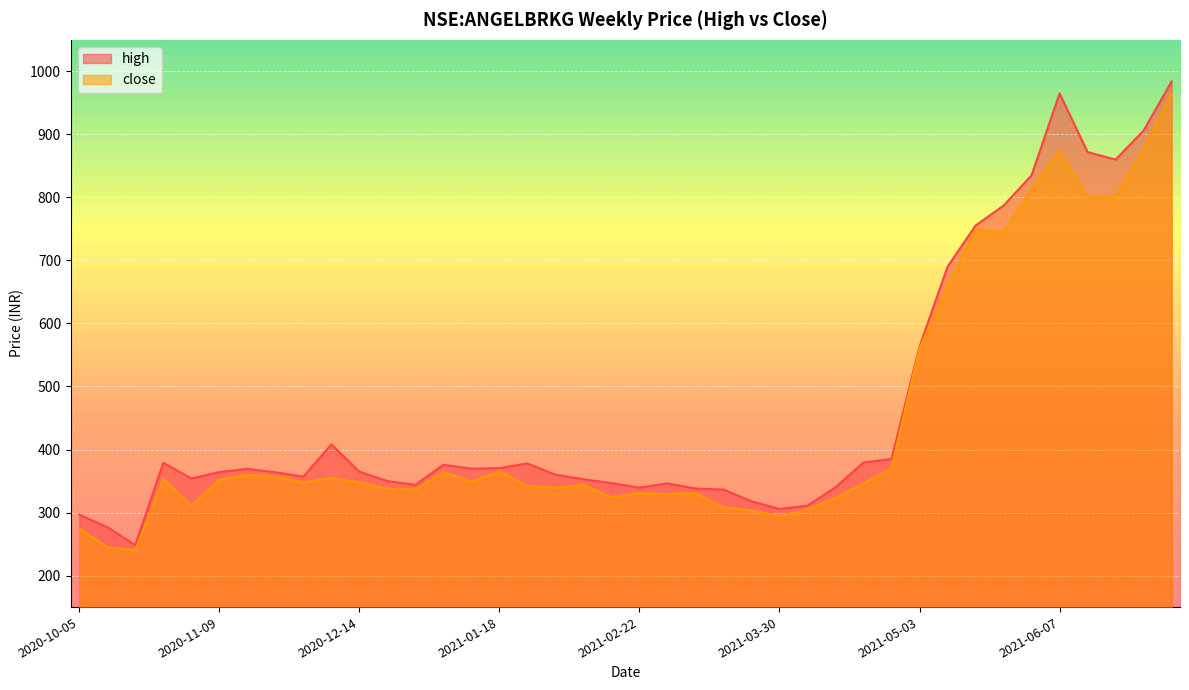

At which label does high first exceed 364?

2020-10-26